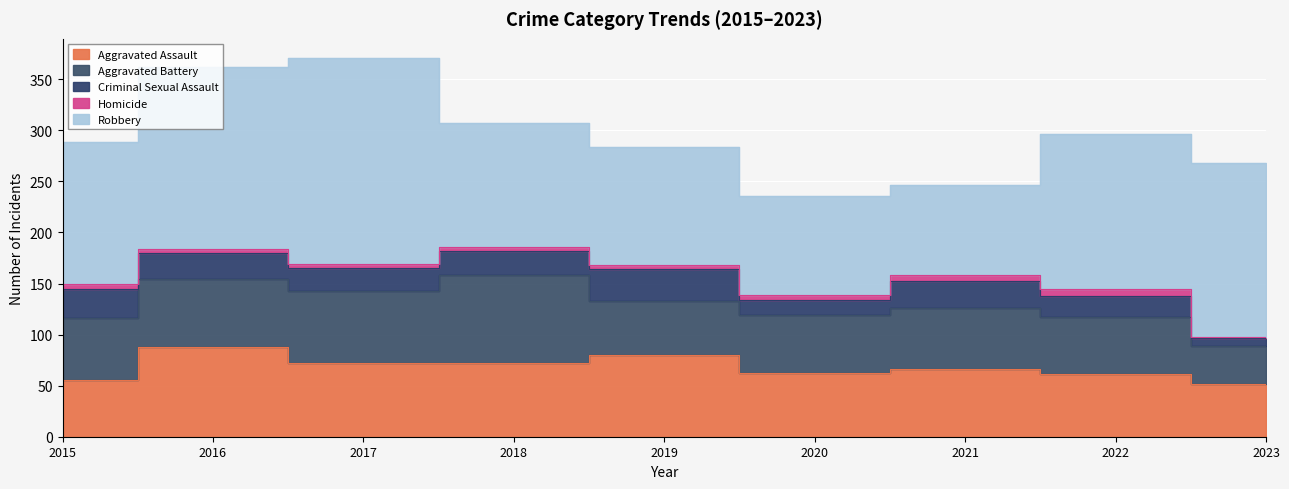

Is it true that Criminal Sexual Assault equals 5 at 2020?

False